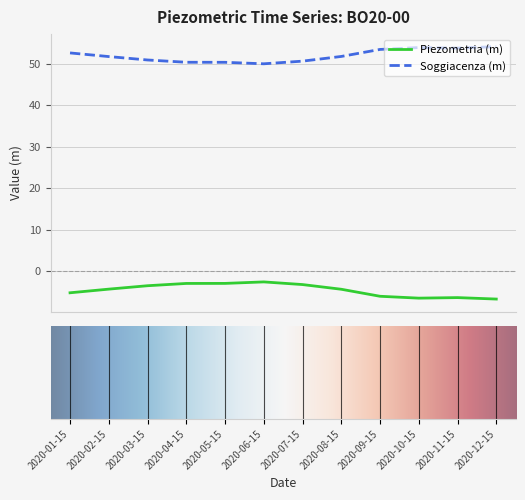

What is the minimum value shown in the chart?

-6.7